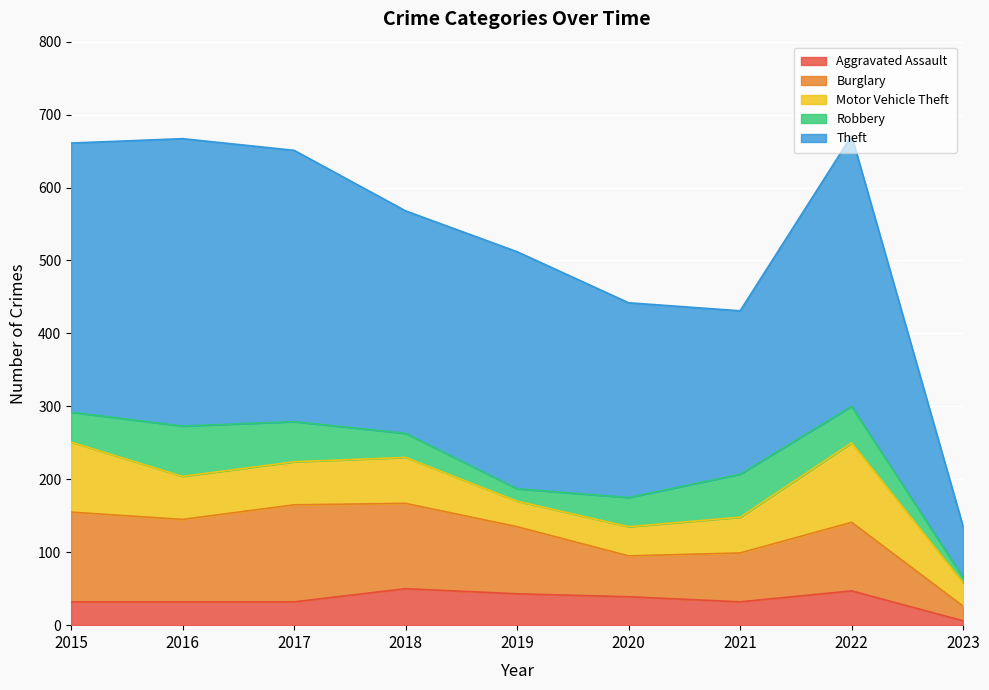

Reading left to right, transcribe all the data shown in this chart.

Aggravated Assault: 32	32	32	50	43	39	32	47	6
Burglary: 123	113	133	117	92	56	67	94	20
Motor Vehicle Theft: 96	59	59	63	35	40	49	109	32
Robbery: 41	69	55	33	17	40	59	50	7
Theft: 369	394	372	305	325	267	224	371	70